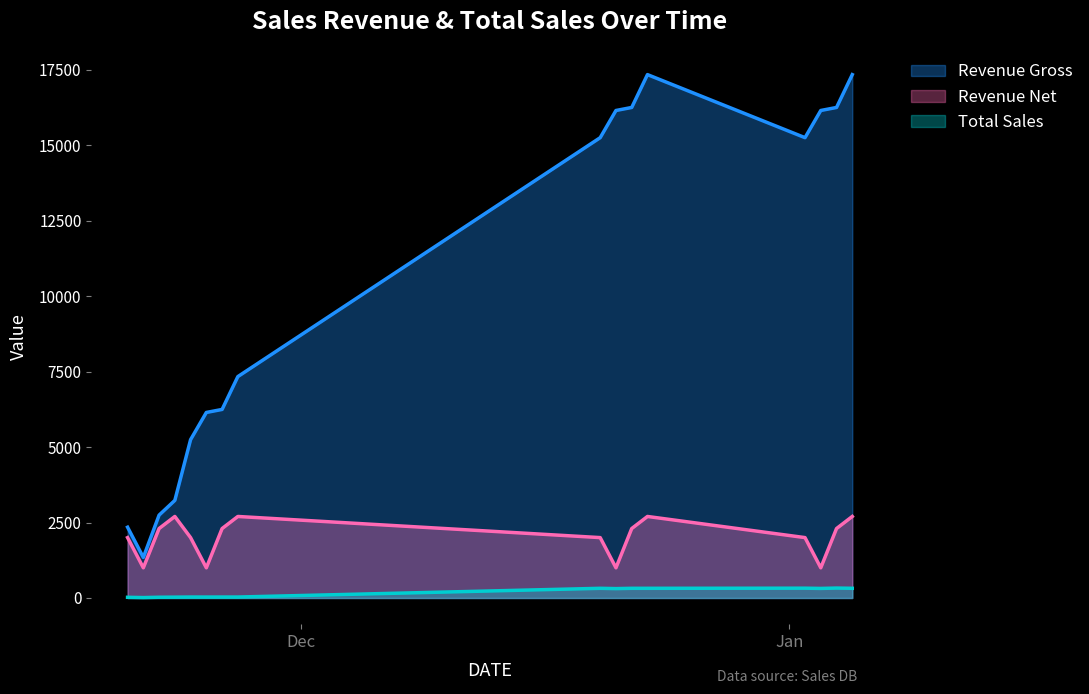

List the labels in order of revenue_gross value, largest first.

2013-12-23, 2014-01-05, 2013-12-22, 2014-01-04, 2013-12-21, 2014-01-03, 2013-12-20, 2014-01-02, 2013-11-27, 2013-11-26, 2013-11-25, 2013-11-24, 2013-11-23, 2013-11-22, 2013-11-20, 2013-11-21